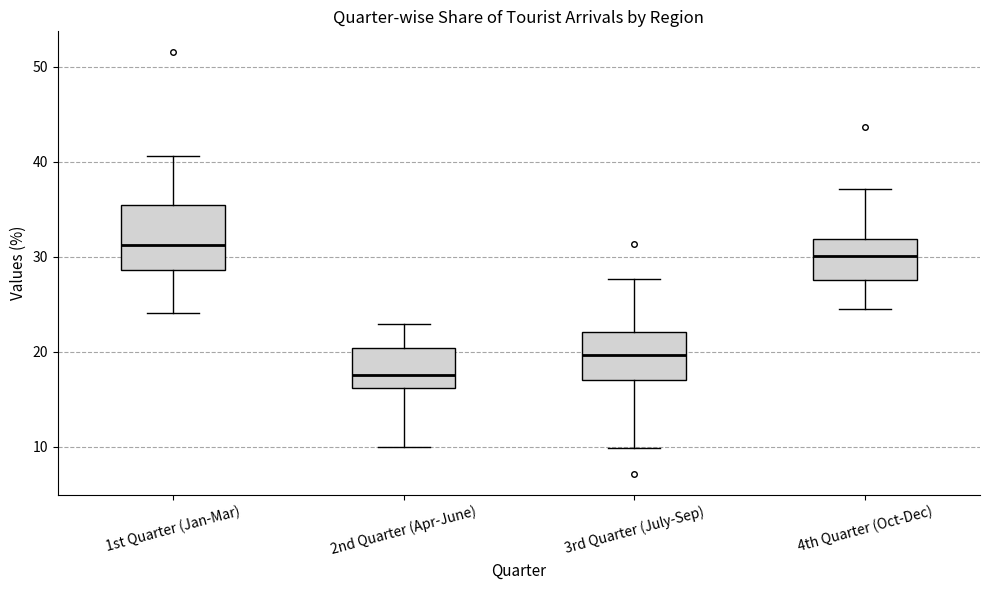

Which box's median line is the lowest?

2nd Quarter (Apr-June)